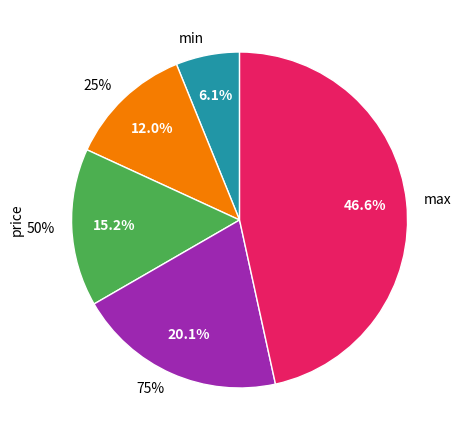

Does 50% account for over 50% of the chart?

No